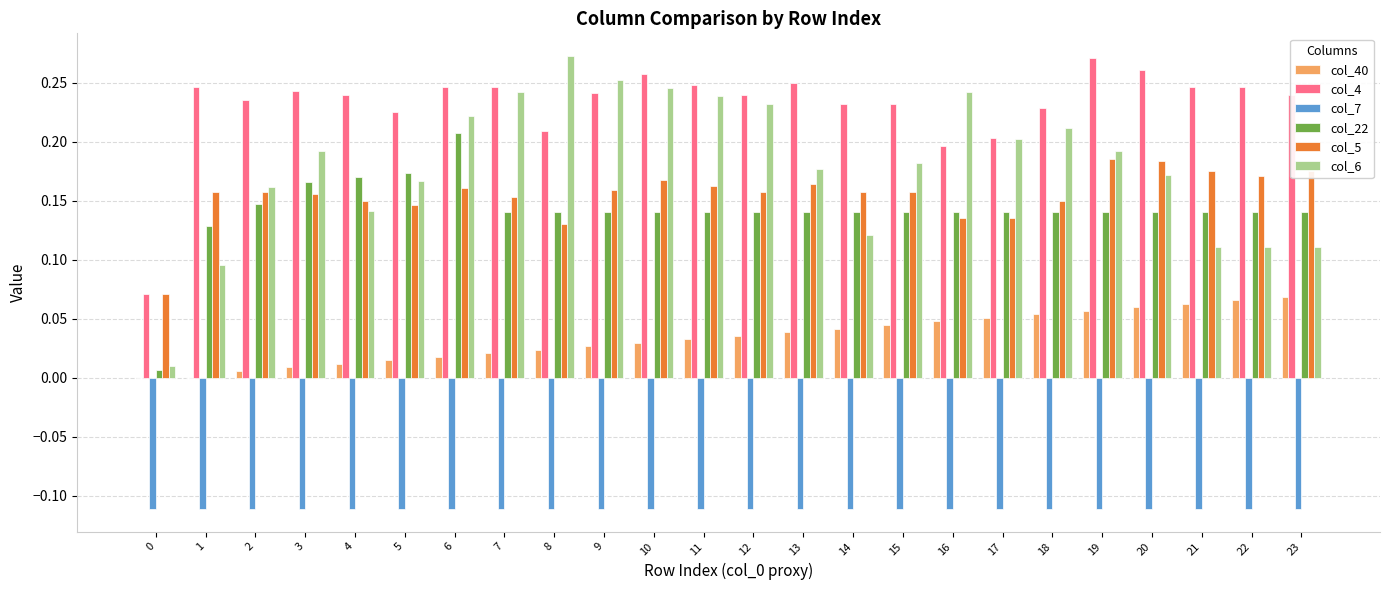

Which series has the largest range (max minus min)?

col_6